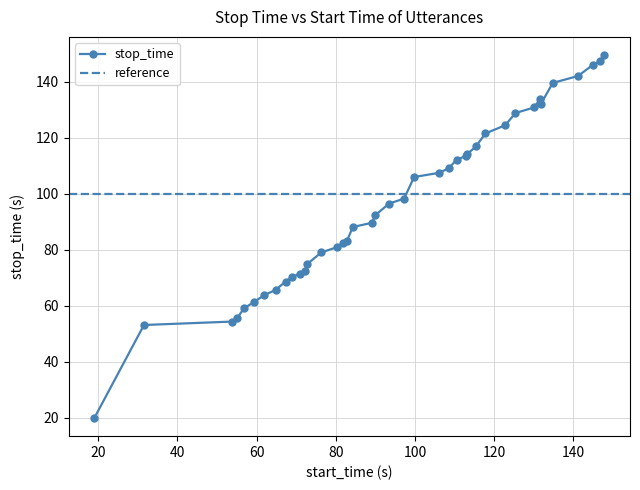

True or false: the data has more than 1 interior local peaks.

False